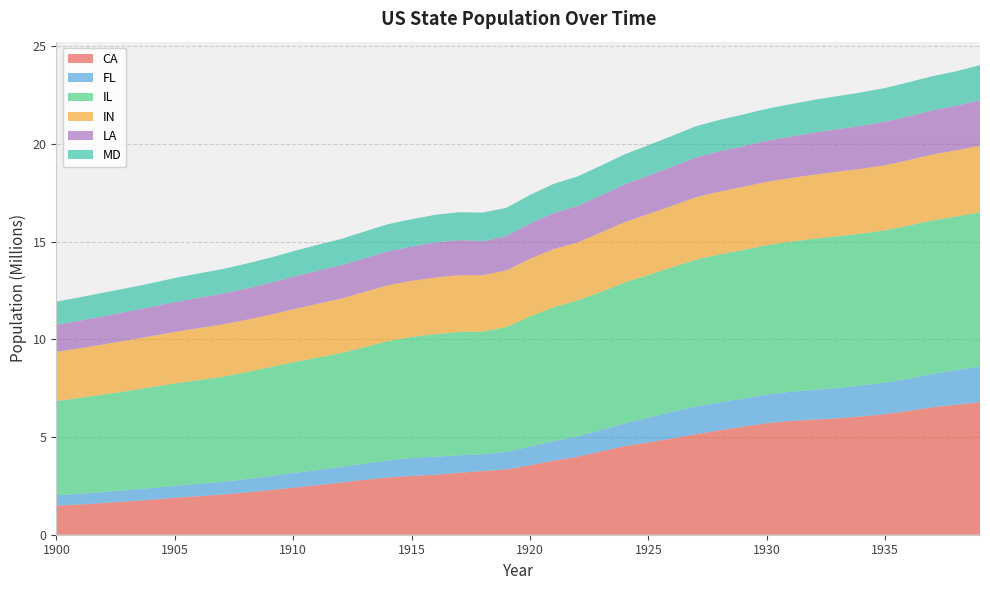

Reading right to left, extract all data points from this chart.

CA: 1939=6785000	1938=6656000	1937=6528000	1936=6341000	1935=6175000	1934=6060000	1933=5963000	1932=5894000	1931=5824000	1930=5711000	1929=5531000	1928=5344000	1927=5147000	1926=4929000	1925=4730000	1924=4541000	1923=4270000	1922=3991000	1921=3795000	1920=3554000	1919=3339000	1918=3262000	1917=3171000	1916=3071000	1915=3008000	1914=2934000	1913=2811000	1912=2668000	1911=2534000	1910=2406000	1909=2282000	1908=2161000	1907=2054000	1906=1976000	1905=1893000	1904=1792000	1903=1702000	1902=1623000	1901=1550000	1900=1490000
FL: 1939=1836000	1938=1771000	1937=1709000	1936=1651000	1935=1613000	1934=1585000	1933=1552000	1932=1521000	1931=1493000	1930=1471000	1929=1445000	1928=1433000	1927=1418000	1926=1368000	1925=1264000	1924=1160000	1923=1097000	1922=1044000	1921=997000	1920=962000	1919=898000	1918=865000	1917=895000	1916=924000	1915=922000	1914=871000	1913=828000	1912=801000	1911=773000	1910=756000	1909=724000	1908=684000	1907=645000	1906=628000	1905=615000	1904=599000	1903=587000	1902=565000	1901=544000	1900=530000
IL: 1939=7890000	1938=7866000	1937=7857000	1936=7840000	1935=7797000	1934=7772000	1933=7768000	1932=7736000	1931=7687000	1930=7644000	1929=7606000	1928=7576000	1927=7519000	1926=7395000	1925=7306000	1924=7215000	1923=7068000	1922=6958000	1921=6858000	1920=6663000	1919=6392000	1918=6275000	1917=6313000	1916=6274000	1915=6194000	1914=6109000	1913=5961000	1912=5828000	1911=5757000	1910=5668000	1909=5567000	1908=5474000	1907=5384000	1906=5309000	1905=5241000	1904=5161000	1903=5071000	1902=4992000	1901=4914000	1900=4828000
IN: 1939=3403000	1938=3386000	1937=3374000	1936=3348000	1935=3332000	1934=3319000	1933=3304000	1932=3281000	1931=3257000	1930=3242000	1929=3226000	1928=3212000	1927=3191000	1926=3148000	1925=3119000	1924=3086000	1923=3042000	1922=2965000	1921=2976000	1920=2947000	1919=2906000	1918=2880000	1917=2910000	1916=2897000	1915=2873000	1914=2857000	1913=2824000	1912=2785000	1911=2751000	1910=2713000	1909=2678000	1908=2677000	1907=2679000	1906=2663000	1905=2635000	1904=2614000	1903=2594000	1902=2567000	1901=2541000	1900=2518000
LA: 1939=2334000	1938=2285000	1937=2257000	1936=2246000	1935=2228000	1934=2202000	1933=2178000	1932=2155000	1931=2124000	1930=2105000	1929=2086000	1928=2064000	1927=2039000	1926=2005000	1925=1972000	1924=1939000	1923=1903000	1922=1871000	1921=1847000	1920=1813000	1919=1756000	1918=1746000	1917=1795000	1916=1799000	1915=1755000	1914=1740000	1913=1727000	1912=1709000	1911=1695000	1910=1667000	1909=1634000	1908=1607000	1907=1579000	1906=1551000	1905=1523000	1904=1495000	1903=1467000	1902=1440000	1901=1412000	1900=1384000
MD: 1939=1793000	1938=1766000	1937=1754000	1936=1745000	1935=1729000	1934=1710000	1933=1694000	1932=1678000	1931=1657000	1930=1636000	1929=1621000	1928=1610000	1927=1599000	1926=1576000	1925=1556000	1924=1537000	1923=1521000	1922=1509000	1921=1492000	1920=1464000	1919=1445000	1918=1467000	1917=1428000	1916=1415000	1915=1401000	1914=1389000	1913=1368000	1912=1345000	1911=1324000	1910=1302000	1909=1289000	1908=1269000	1907=1257000	1906=1251000	1905=1237000	1904=1217000	1903=1209000	1902=1210000	1901=1200000	1900=1189000